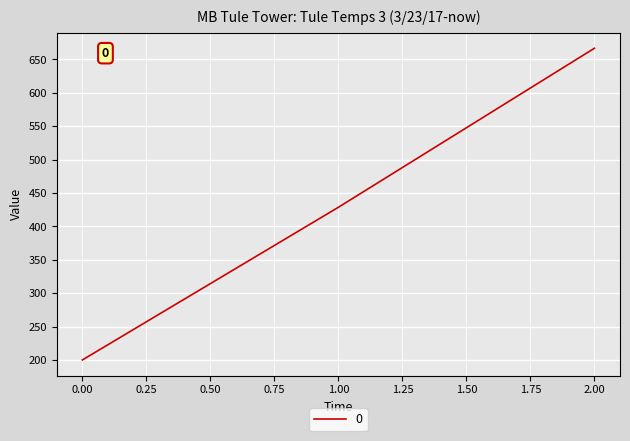

What is the change in value from 0.00 to 1.00?

+228.6